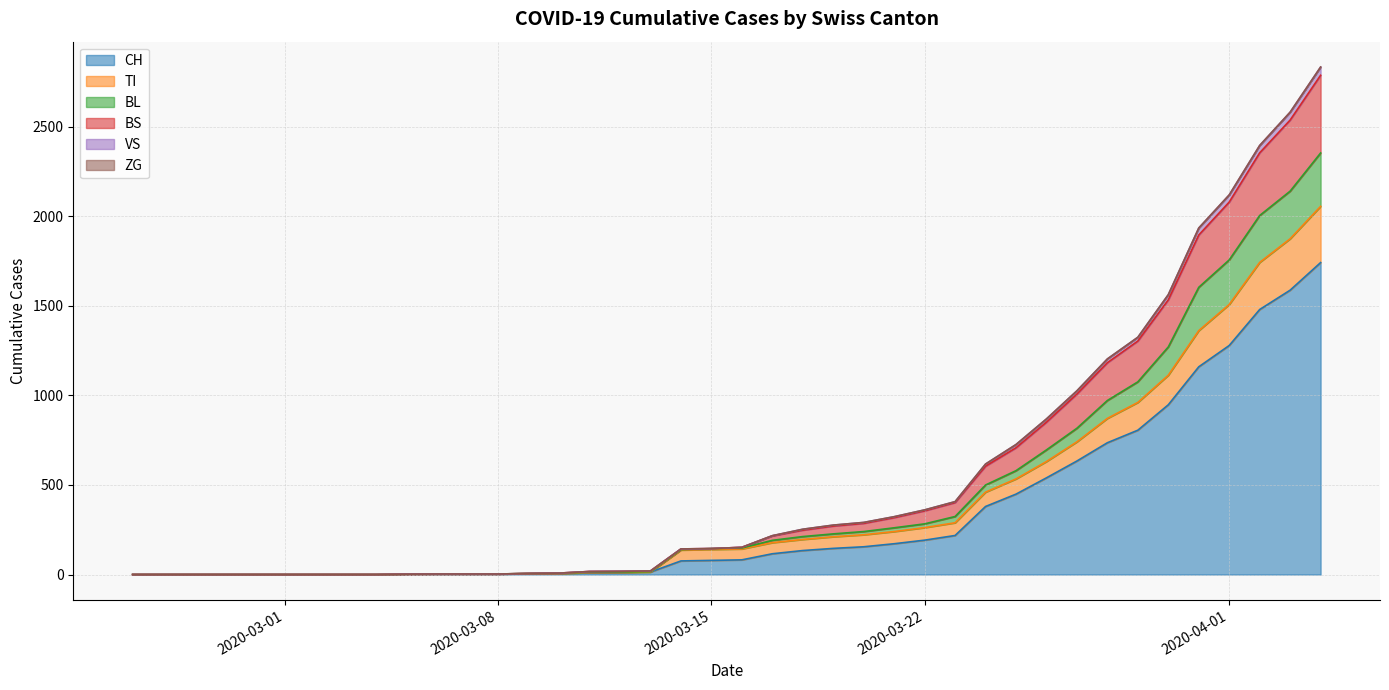

True or false: TI and BS intersect in this chart.

False